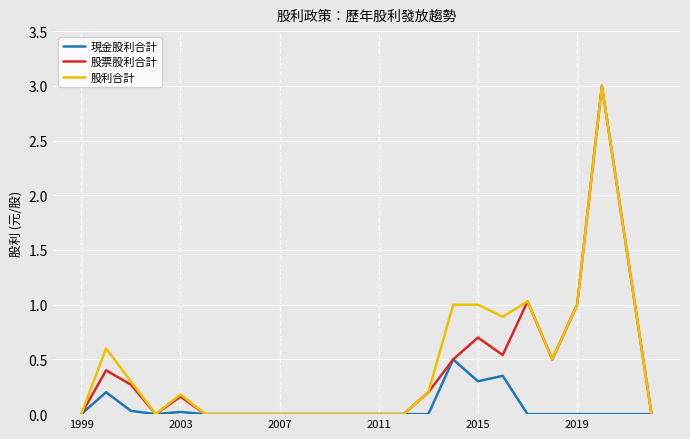

True or false: 股票股利合計 has more than 2 interior local peaks.

True